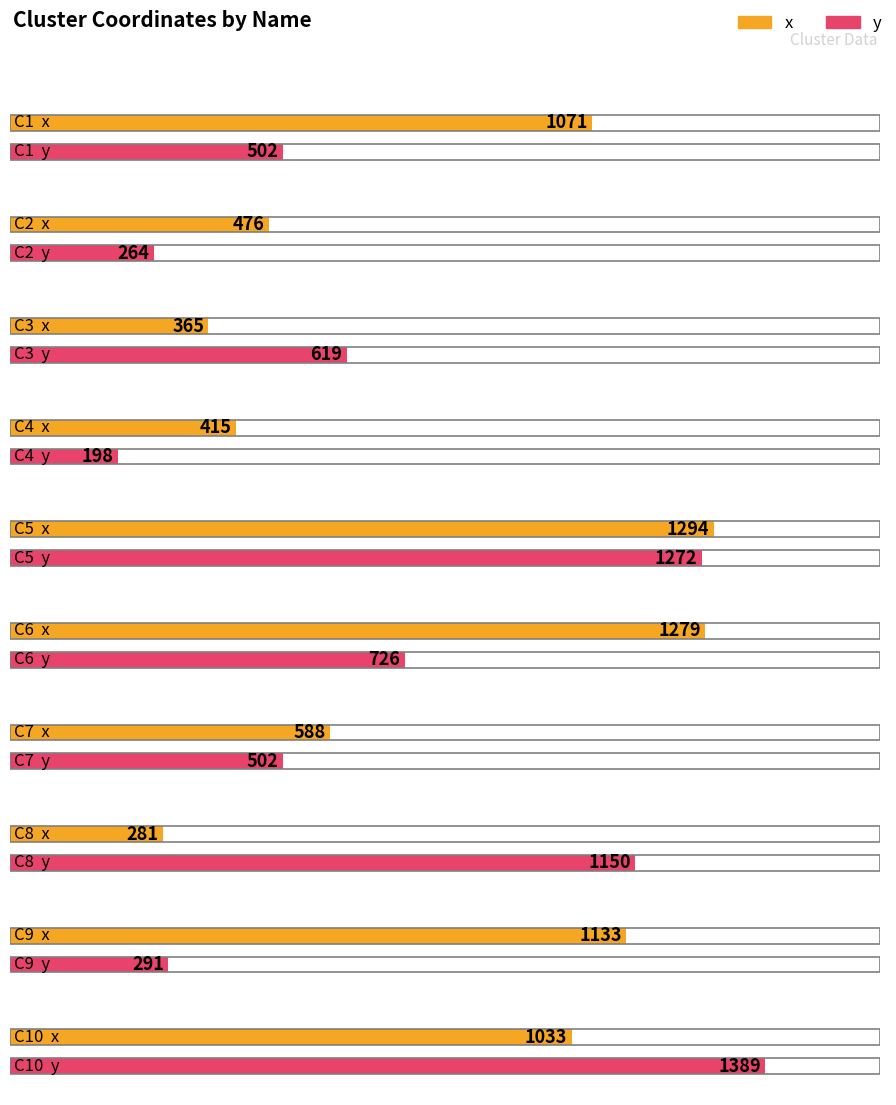

The value of x at C1 is 1071. True or false?

True